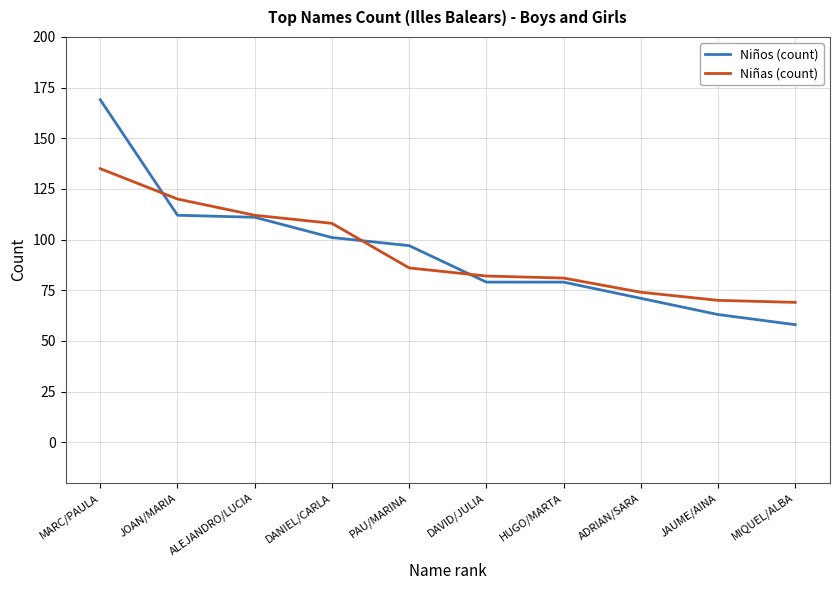

How many distinct data groups are displayed?

2